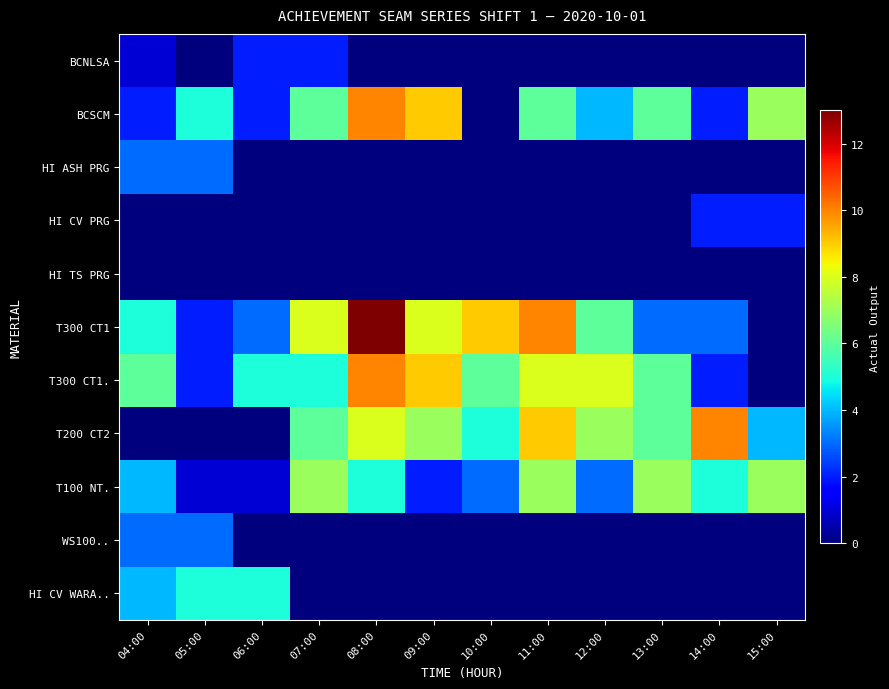

At which category is the sum across all series the highest?

08:00